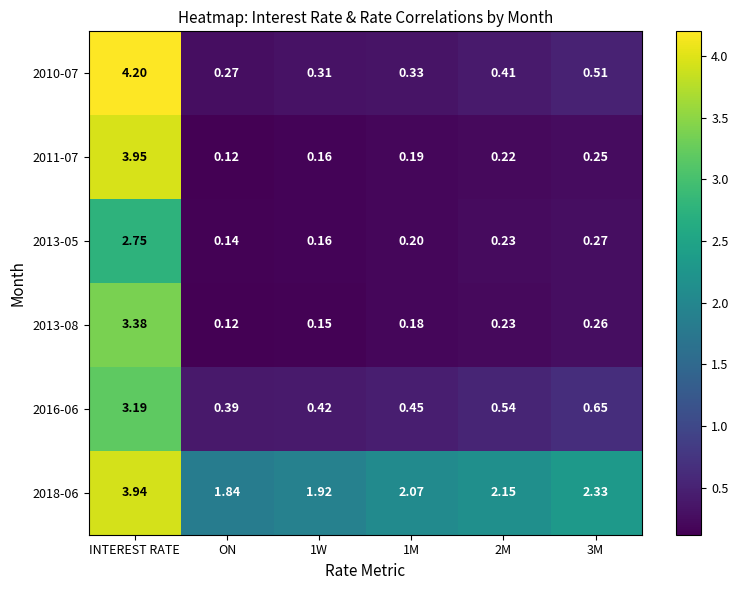

Which category has the highest value in the 2013-08 series?

INTEREST RATE